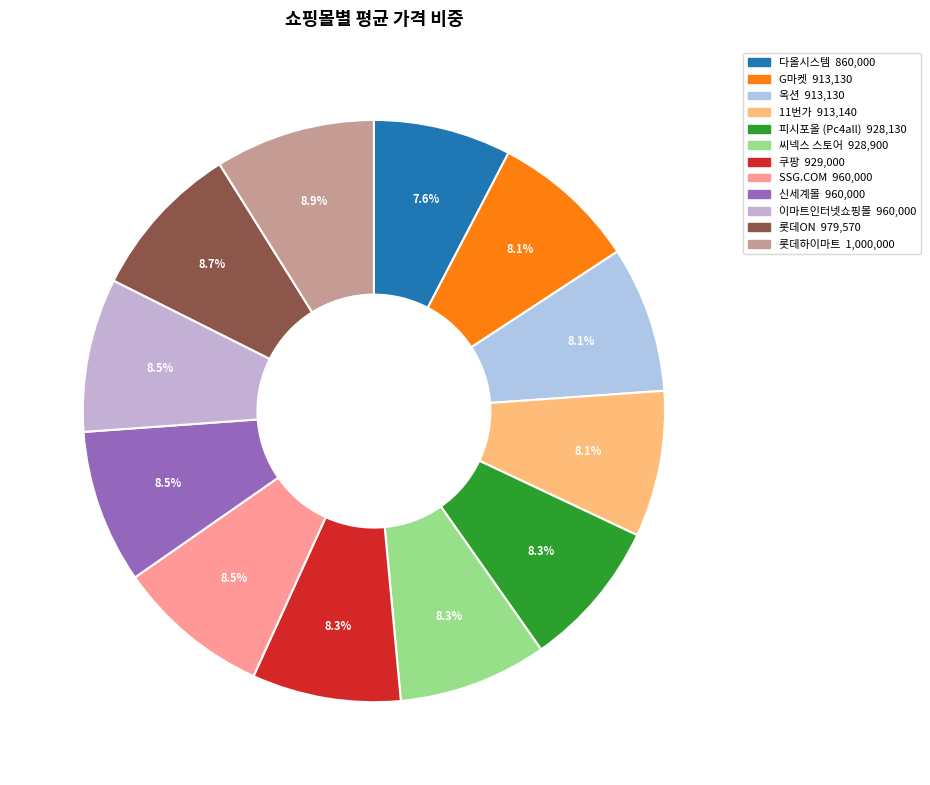

What percentage is the 피시포올 (Pc4all) slice, to the nearest percent?

8%